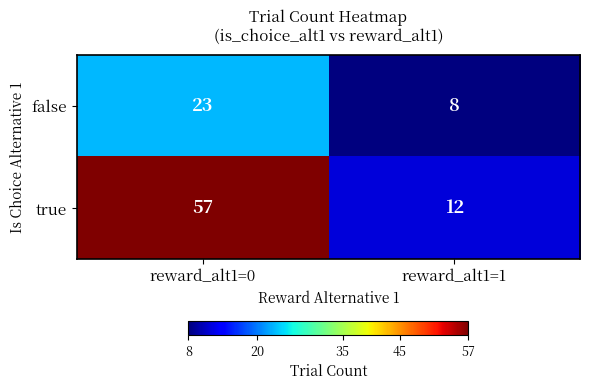

What is the sum of all true values?

69